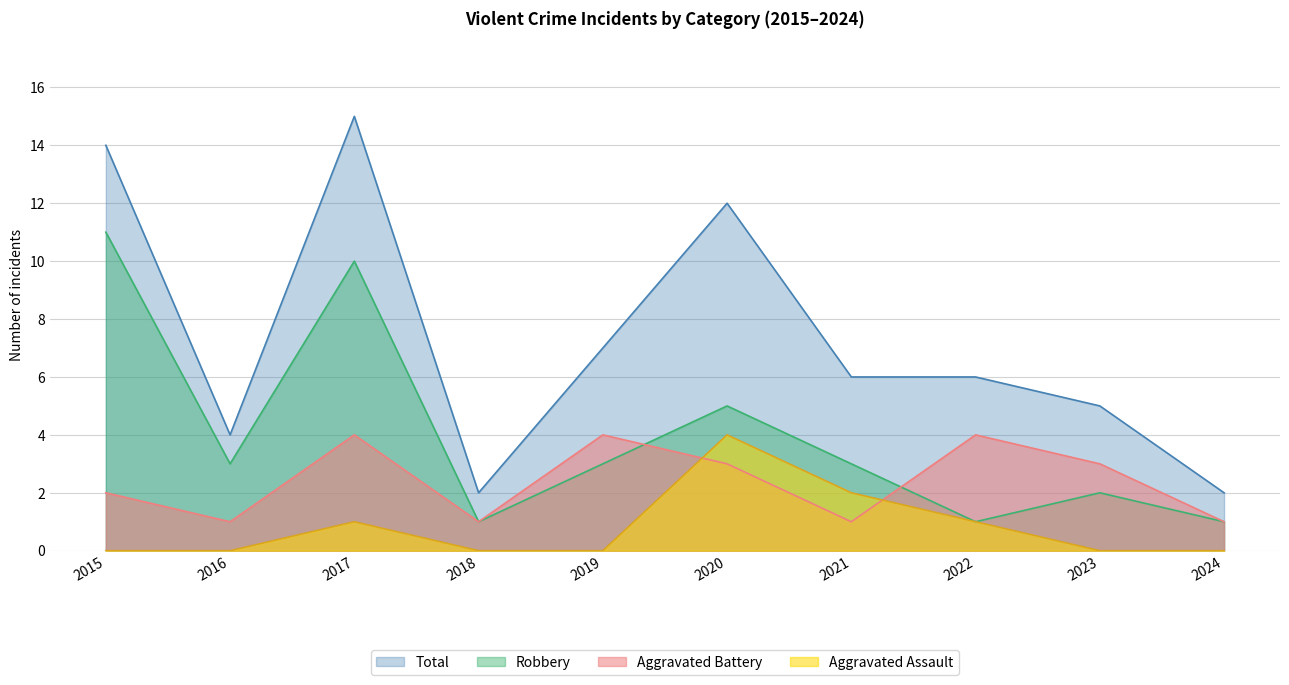

What is the difference between the maximum and minimum values in the Aggravated Assault series?

4